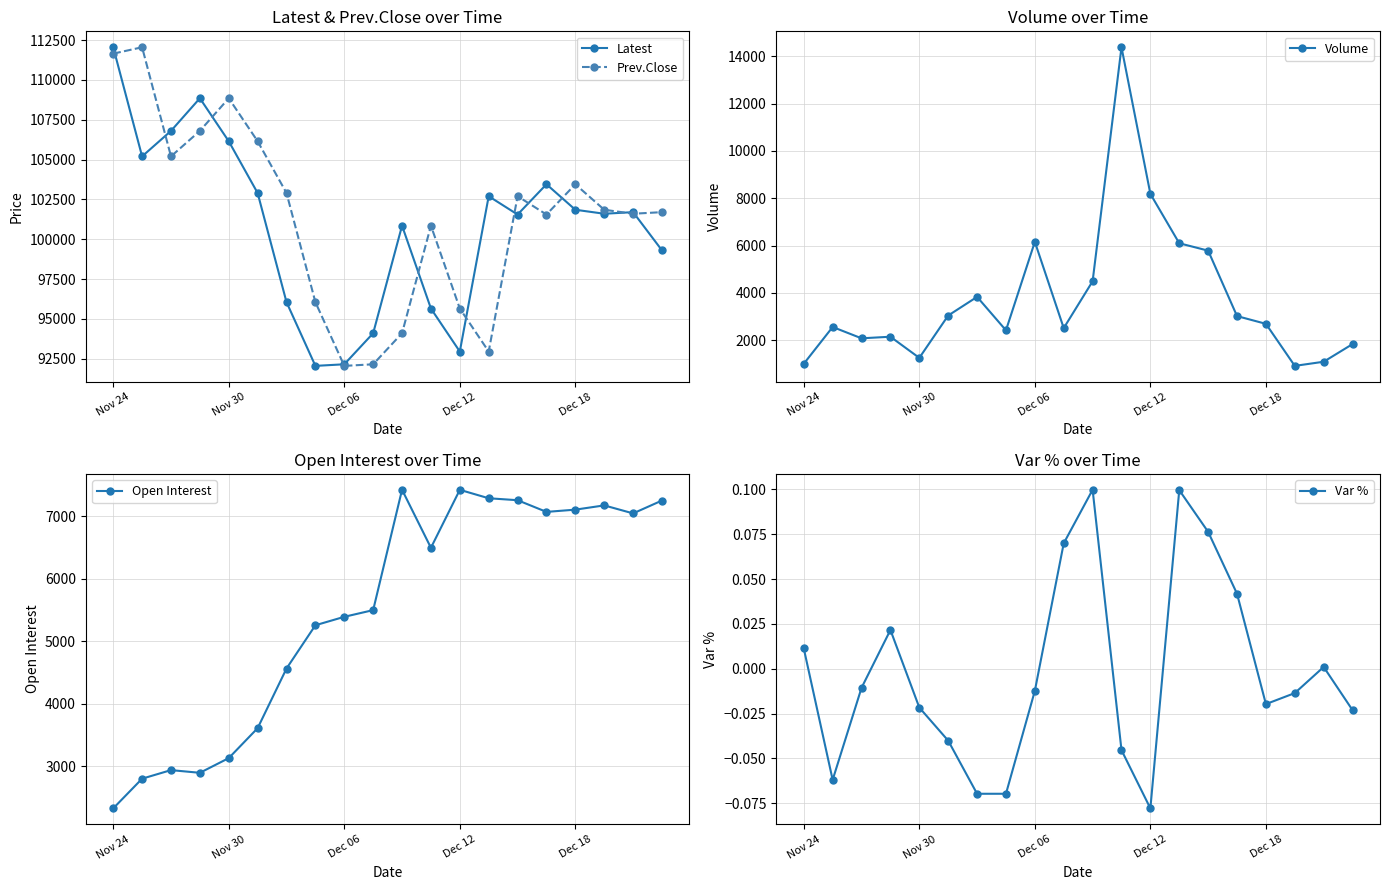

True or false: Prev.Close has a value of 164311.2 at 19.

False